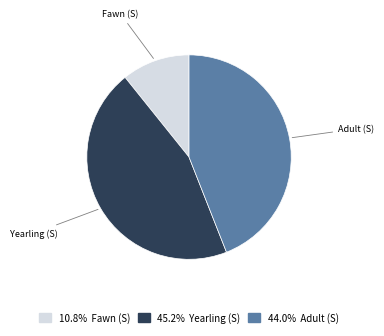

Does any single category account for the majority?

No